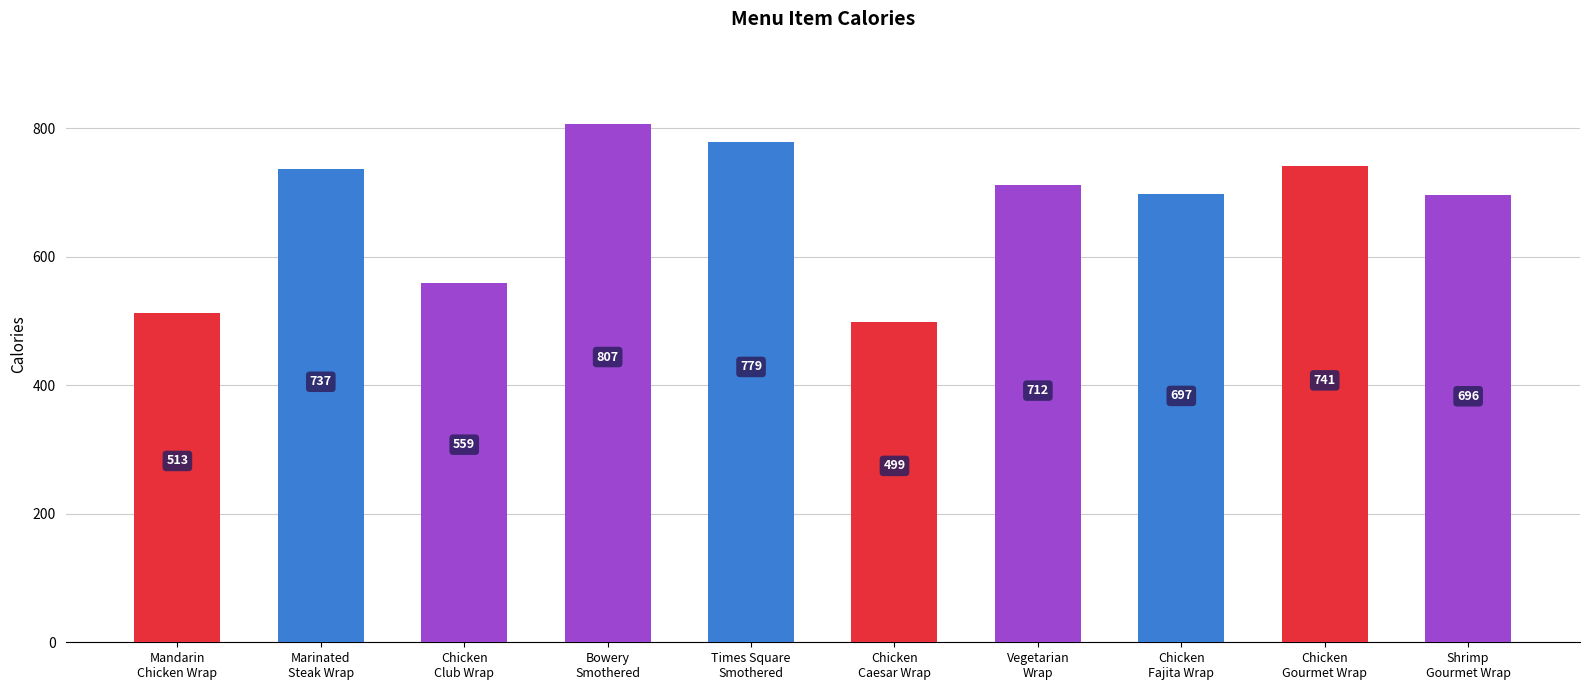

True or false: the data shows 209 at Mandarin
Chicken Wrap.

False